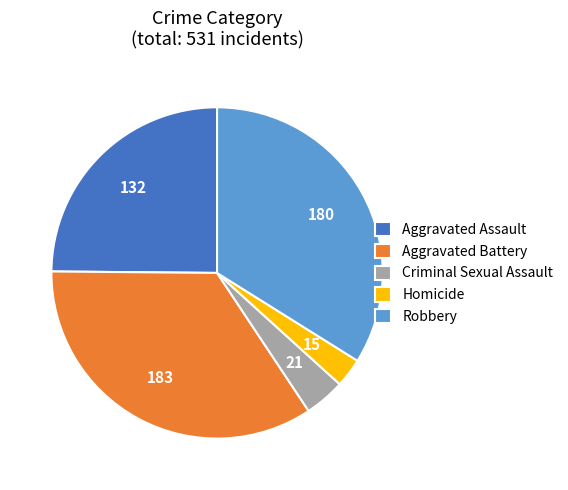

Is it true that Homicide is 3% of the pie?

True